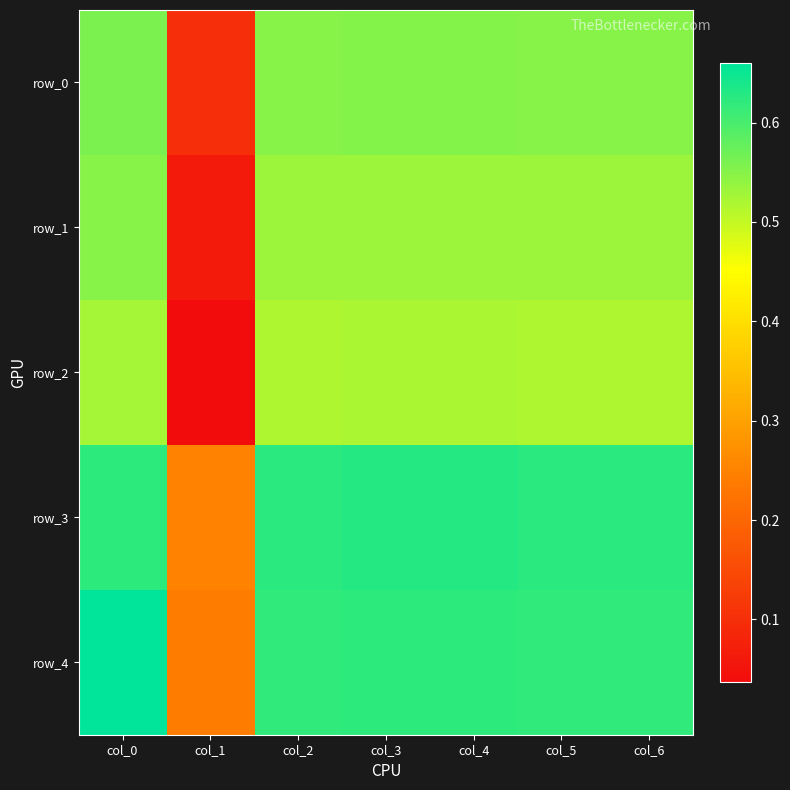

Reading left to right, list all the values displayed in this chart.

row_0: 0.6	0.1	0.6	0.6	0.6	0.6	0.6
row_1: 0.5	0.1	0.5	0.5	0.5	0.5	0.5
row_2: 0.5	0.0	0.5	0.5	0.5	0.5	0.5
row_3: 0.6	0.2	0.6	0.6	0.6	0.6	0.6
row_4: 0.7	0.2	0.6	0.6	0.6	0.6	0.6